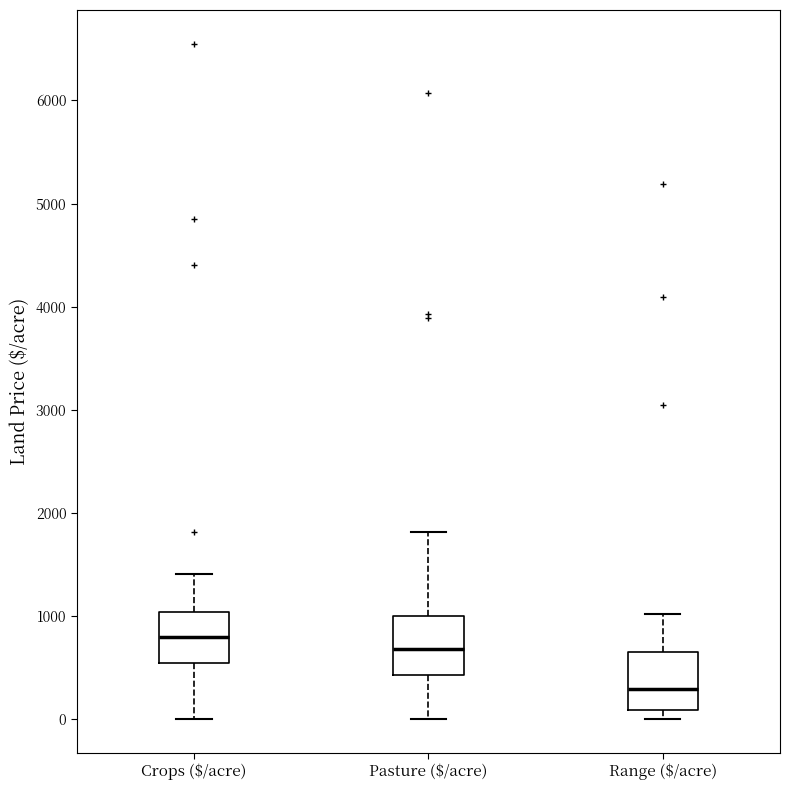

Where does the lower whisker of the box for Crops ($/acre) end on the y-axis? The values are not printed on the chart, so give them approximately, as read against the axis.

0